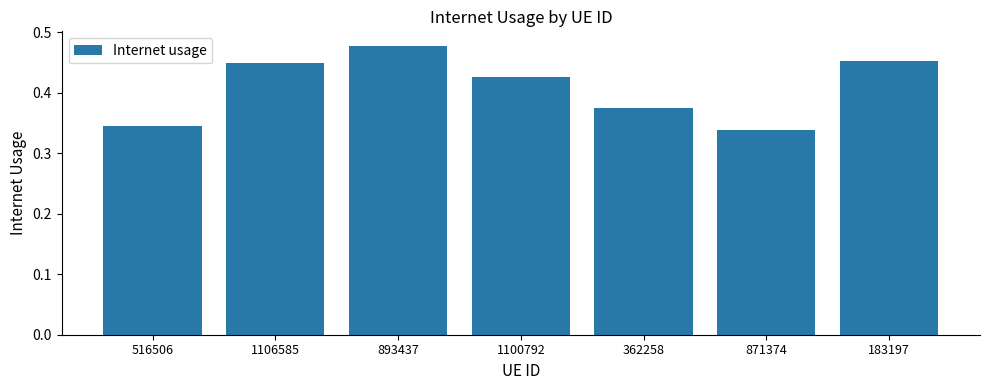

Rank the categories by value from highest to lowest.

893437, 183197, 1106585, 1100792, 362258, 516506, 871374